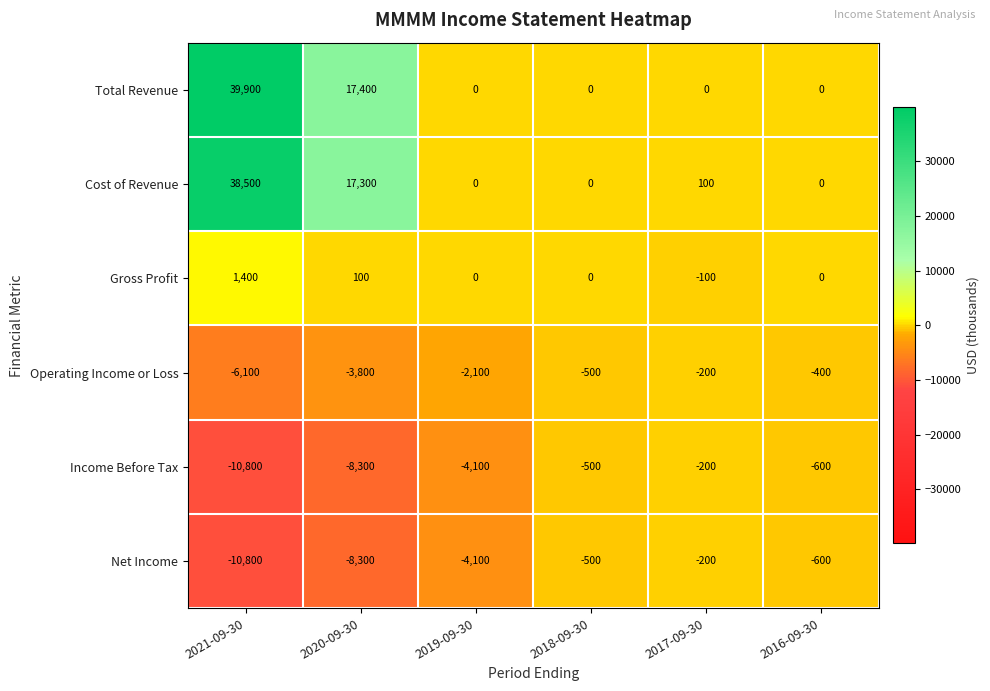

Which series has the widest spread of values?

Total Revenue